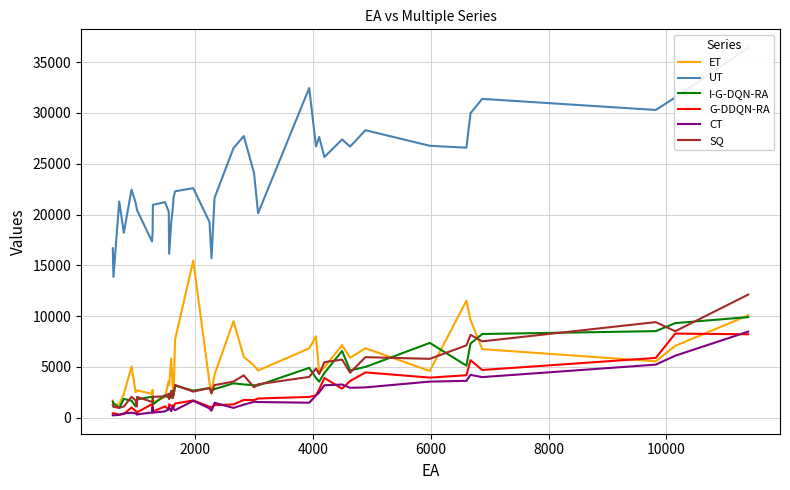

What is the lowest value of the I-G-DQN-RA series?

952